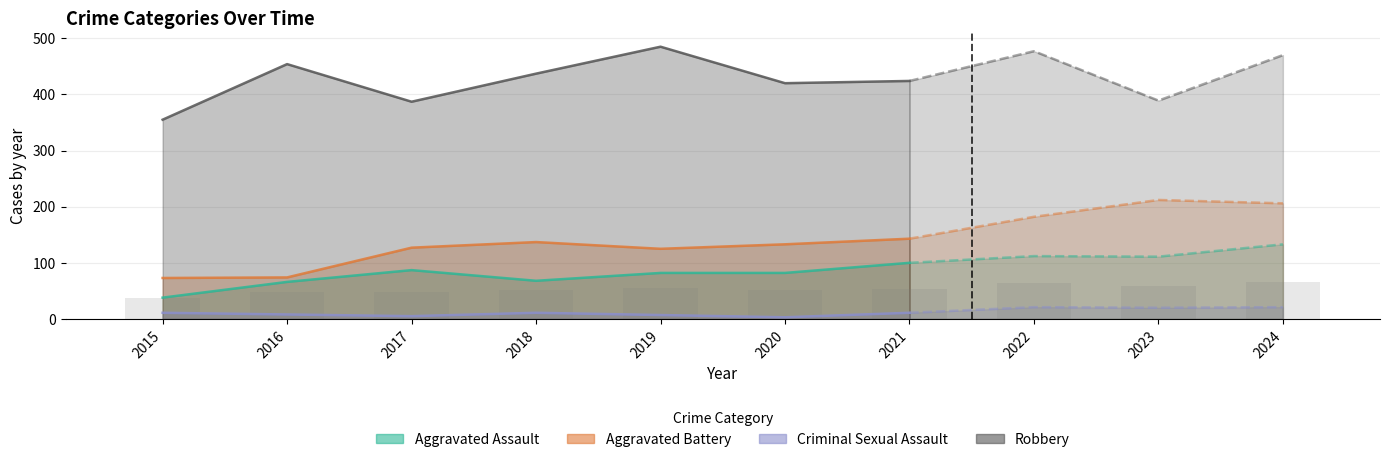

Is the value of Robbery at 2018 greater than the value of Aggravated Assault at 2022?

Yes